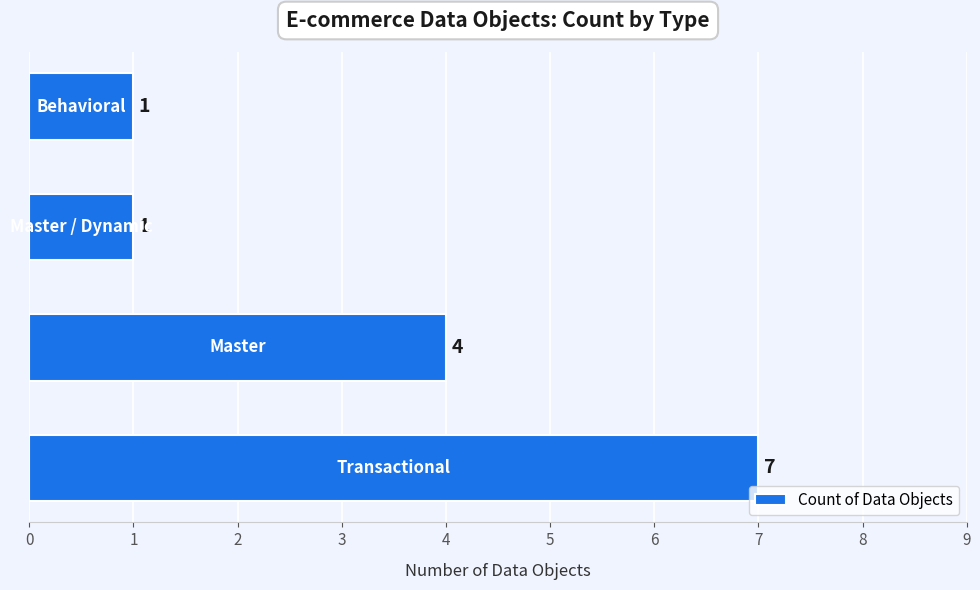

What is the sum of all values?

13